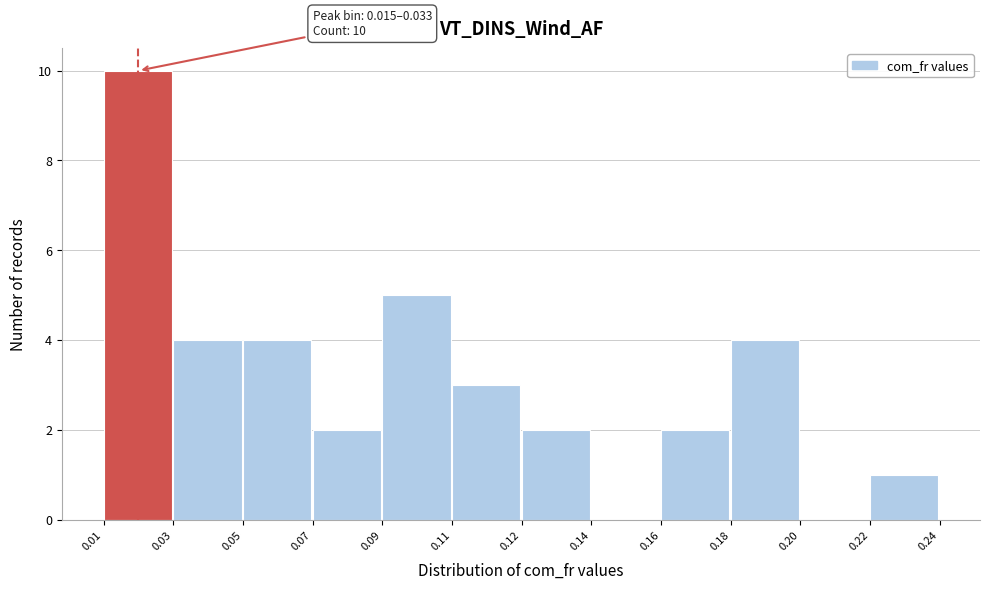

Reading right to left, what are all the values shown in this chart?

0.22=1	0.20=0	0.18=4	0.16=2	0.14=0	0.12=2	0.11=3	0.09=5	0.07=2	0.05=4	0.03=4	0.01=10